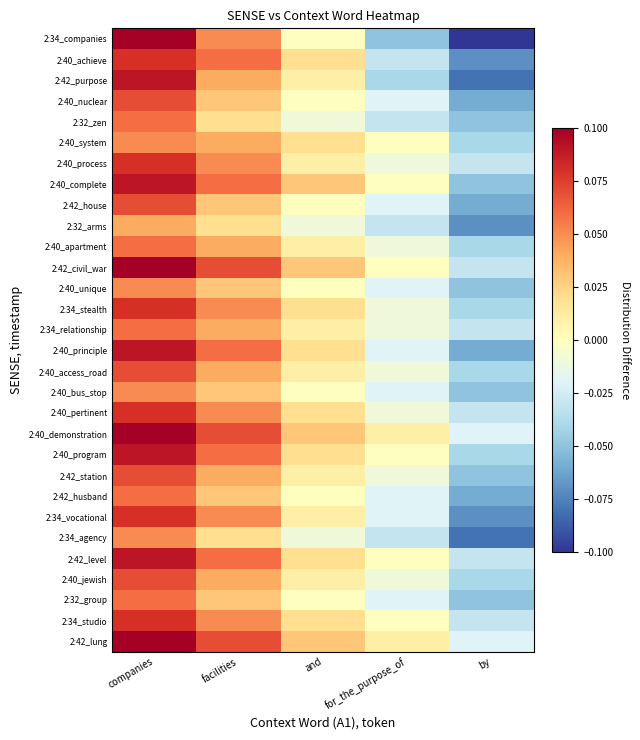

List the series in order of their peak value, lowest first.

2:32_arms, 2:40_system, 2:40_unique, 2:40_bus_stop, 2:34_agency, 2:32_zen, 2:40_apartment, 2:34_relationship, 2:42_husband, 2:32_group, 2:40_nuclear, 2:42_house, 2:40_access_road, 2:42_station, 2:40_jewish, 2:40_achieve, 2:40_process, 2:34_stealth, 2:40_pertinent, 2:34_vocational, 2:34_studio, 2:42_purpose, 2:40_complete, 2:40_principle, 2:40_program, 2:42_level, 2:34_companies, 2:42_civil_war, 2:40_demonstration, 2:42_lung